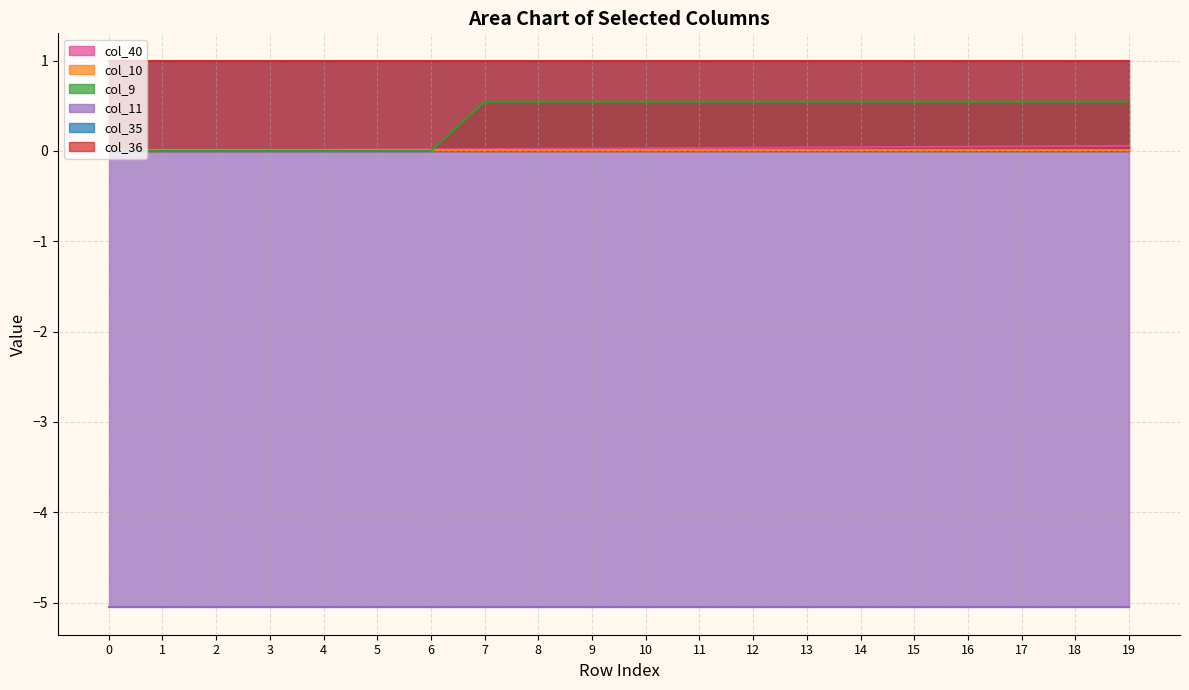

How many positive values does the col_40 series have?

19